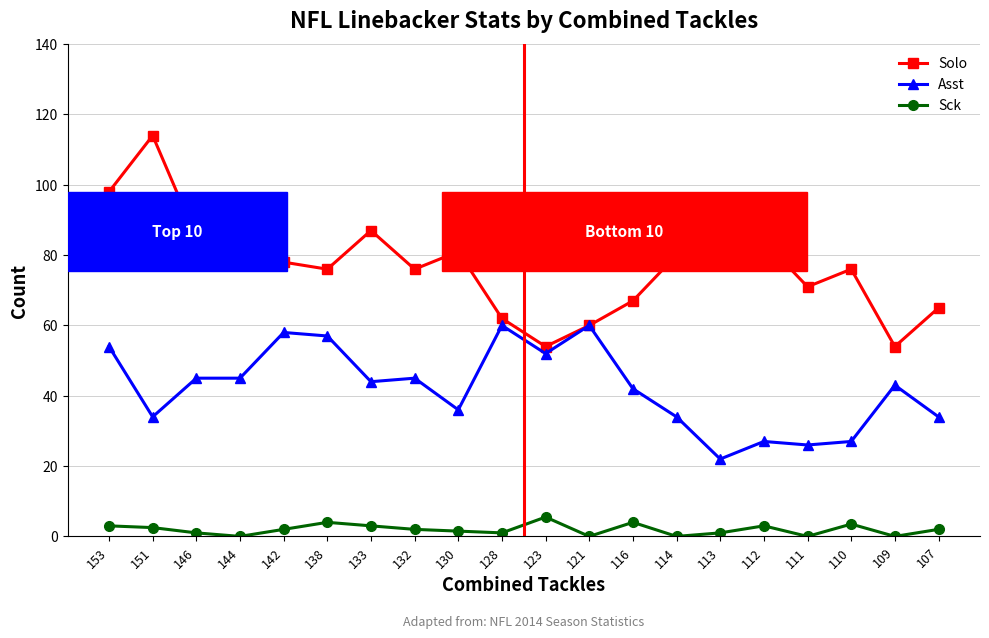

True or false: Solo has more than 2 interior local peaks.

True